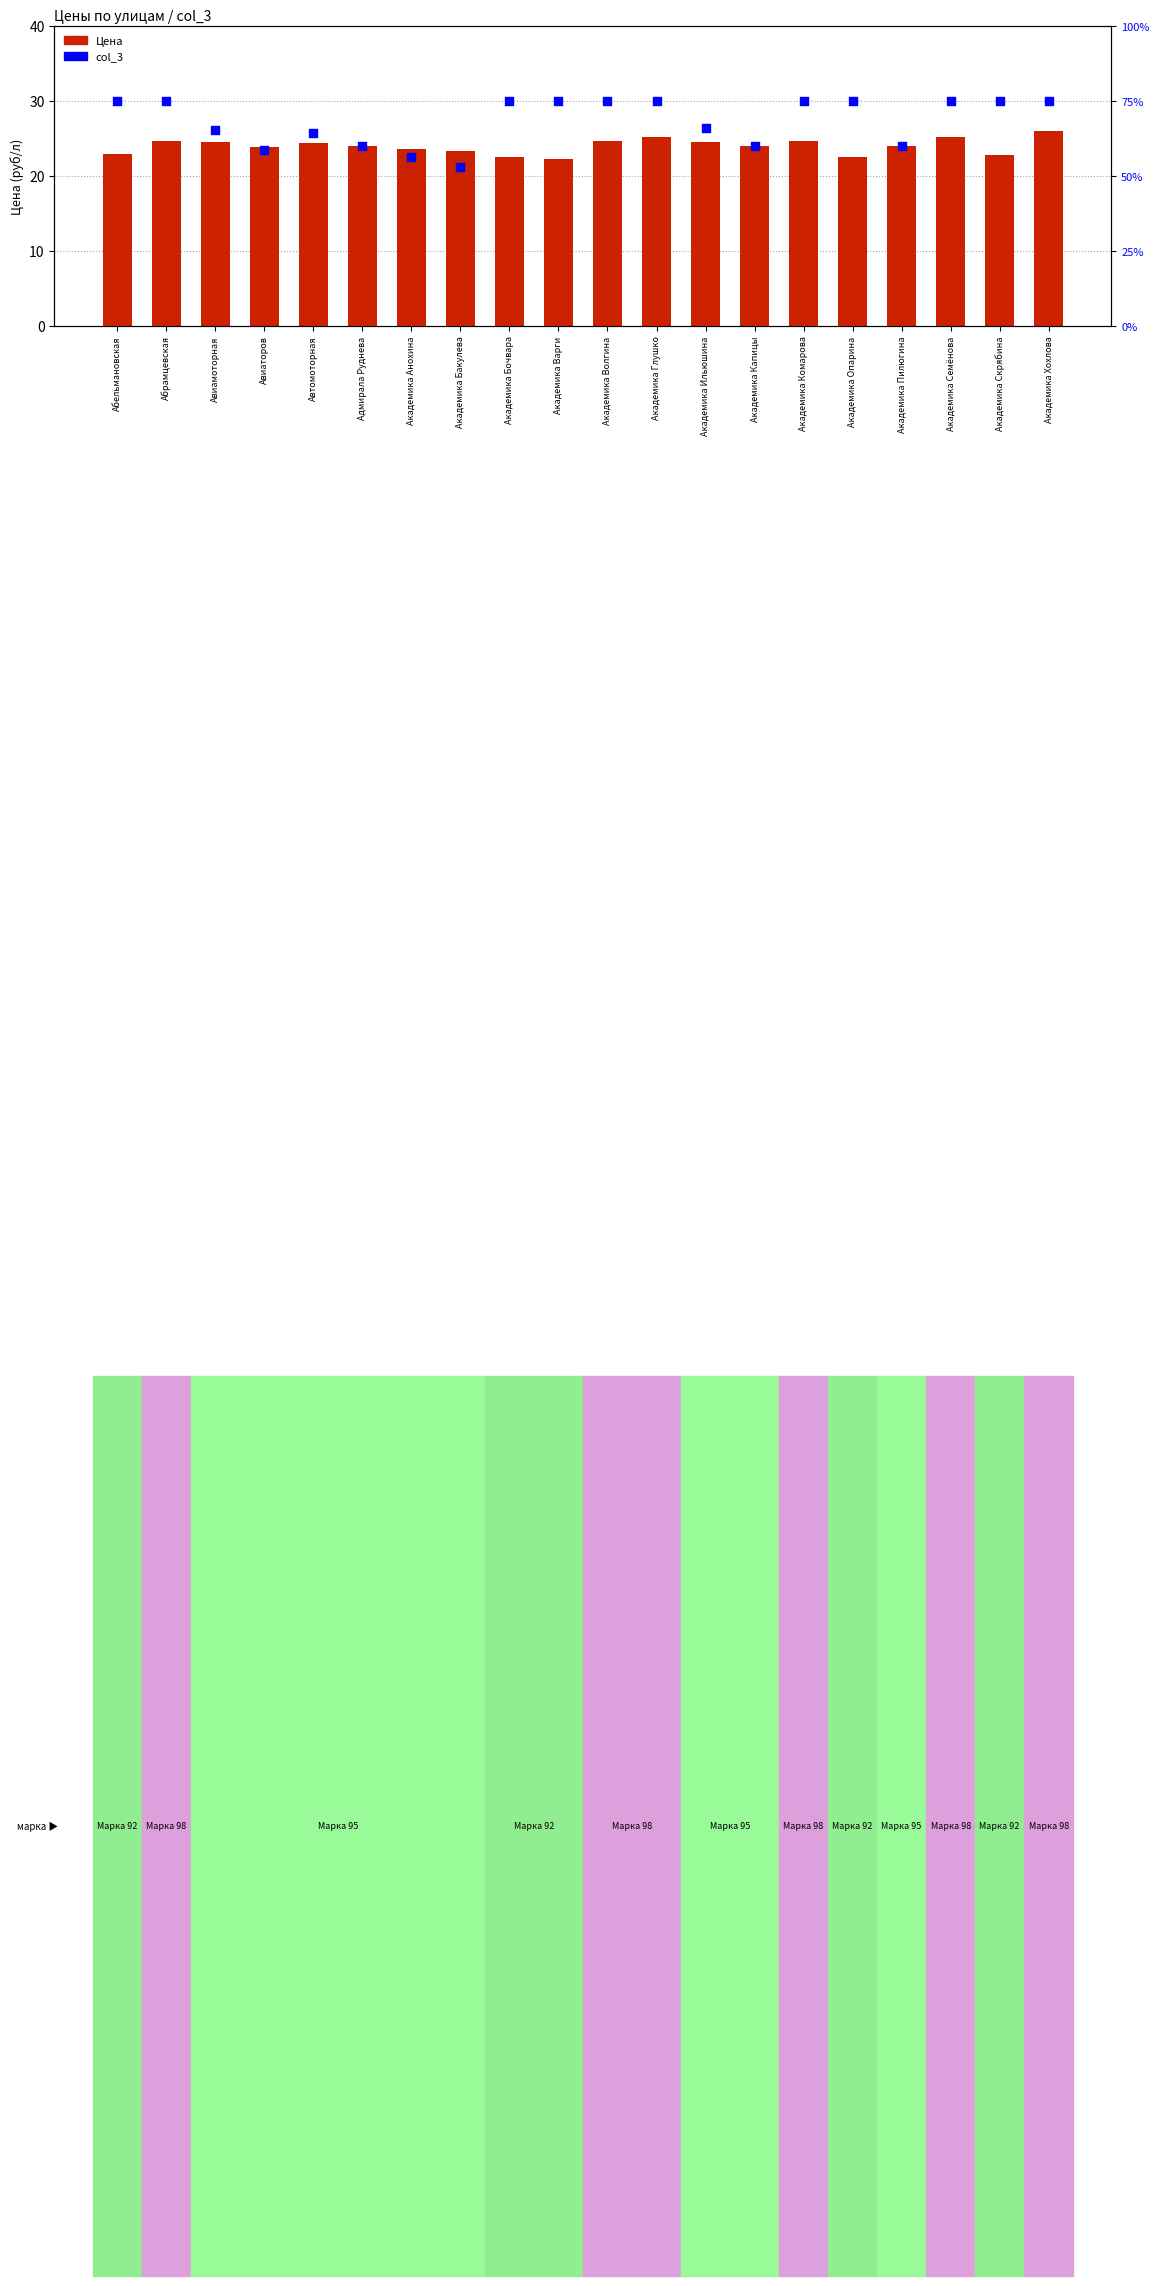

What are all the series names shown in the legend?

Цена, col_3